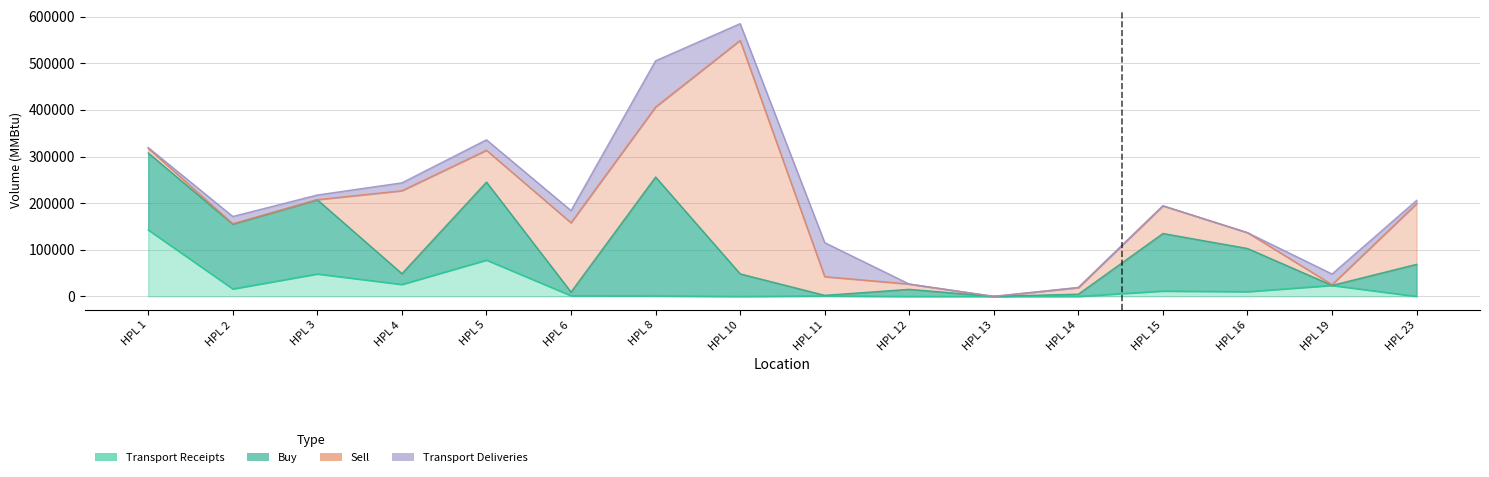

Rank the series at HPL 19 from lowest to highest value.

Buy, Sell, Transport Deliveries, Transport Receipts